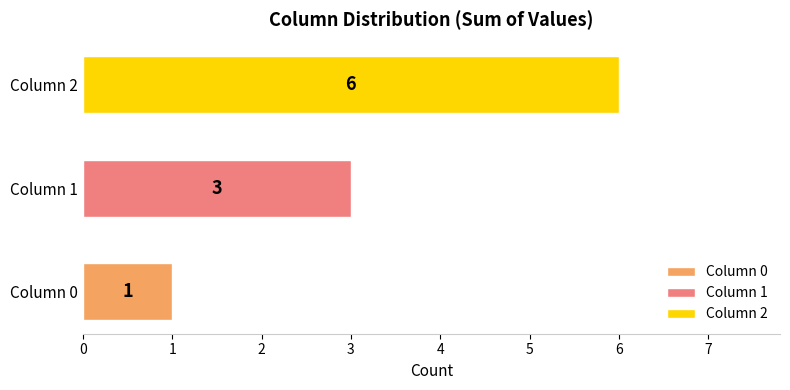

The value of 1 at 9 is 0. True or false?

False